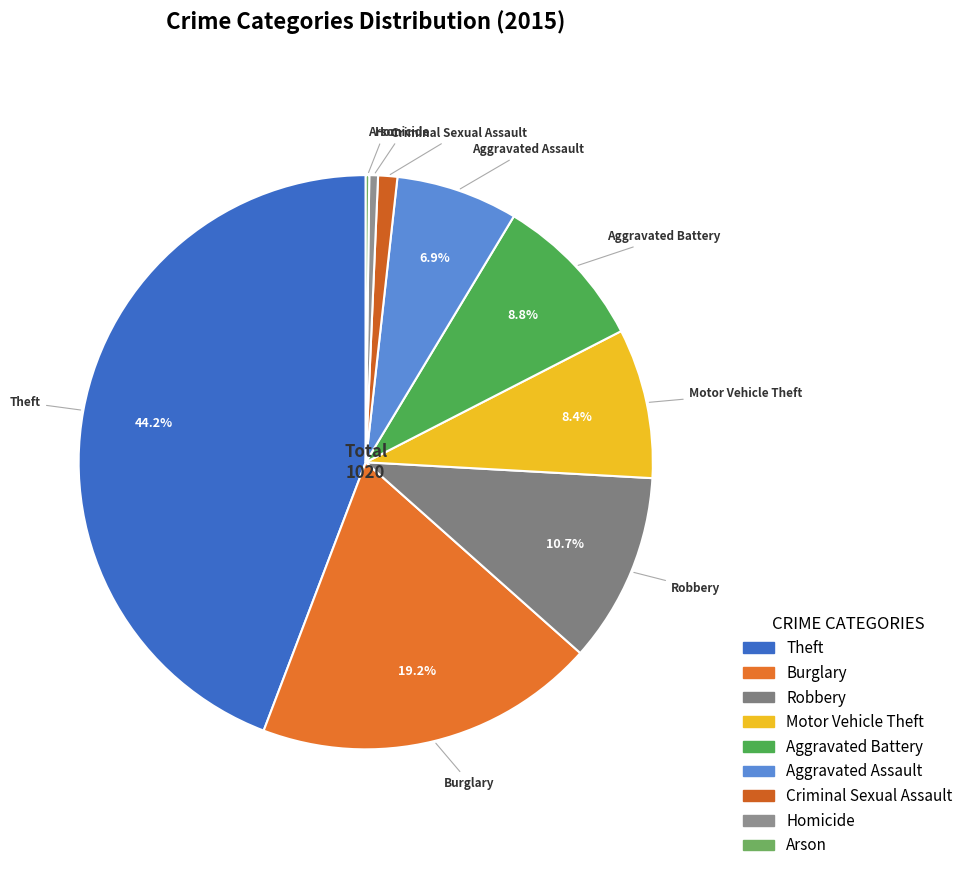

What percentage is NOT represented by Aggravated Assault?

93.1%